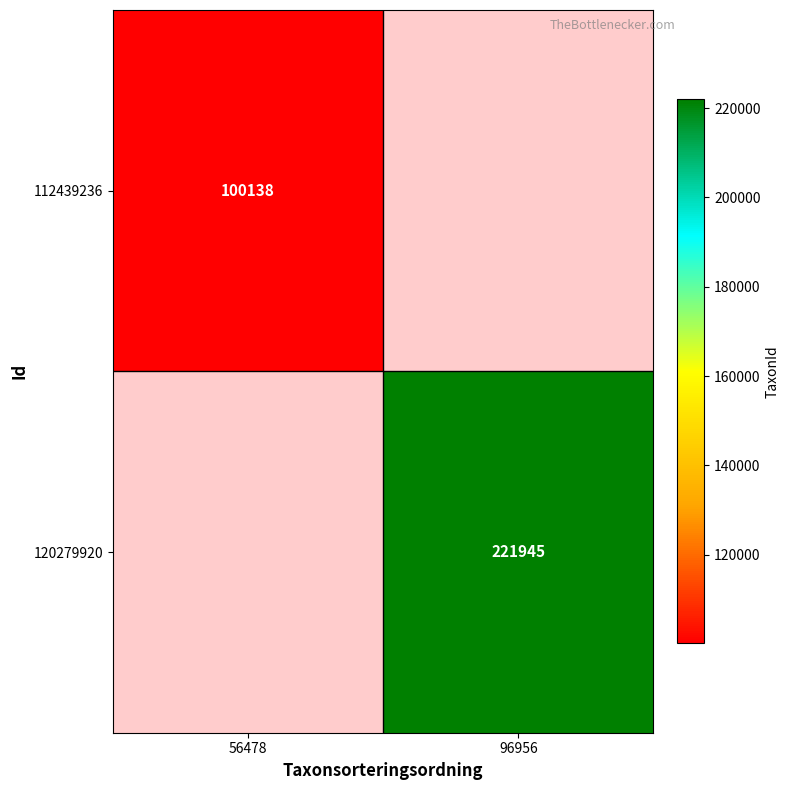

Is it true that 120279920 equals 330060.4 at 96956?

False